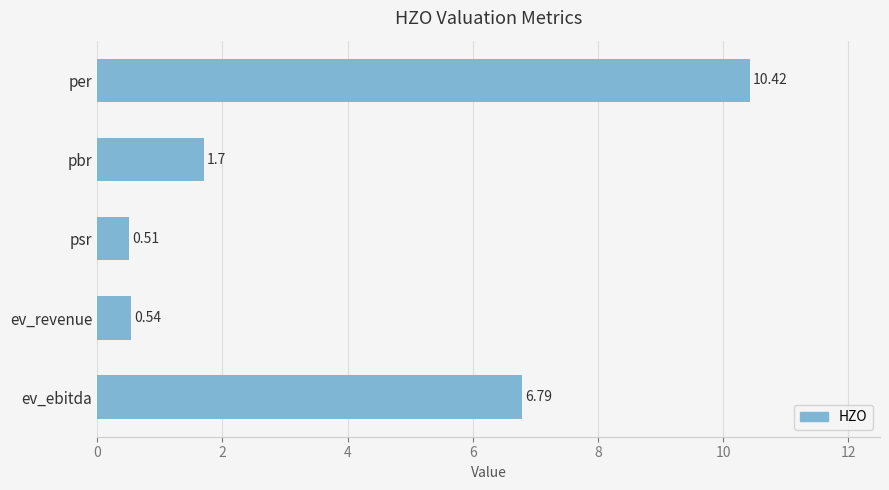

What is the change in value from pbr to ev_ebitda?

+5.1